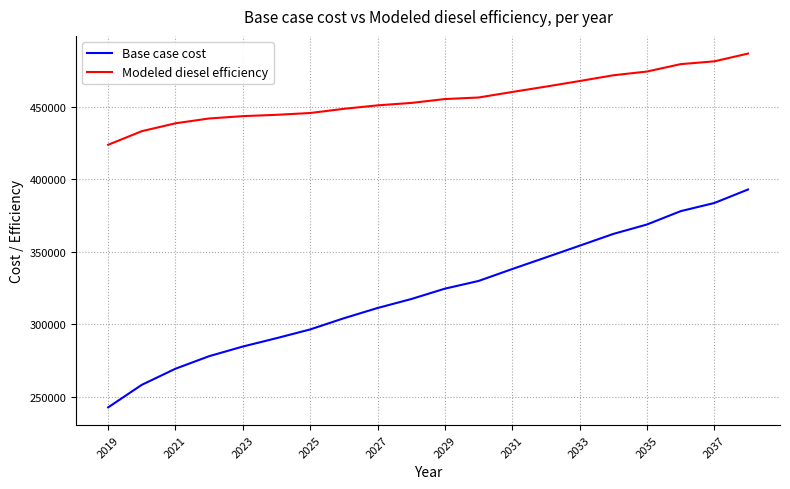

Which series has the widest spread of values?

Base case cost